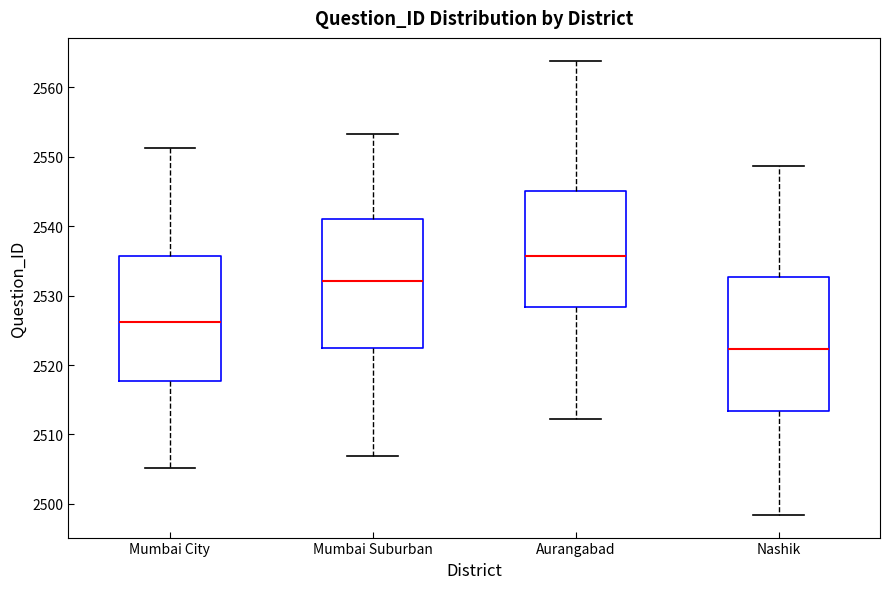

Where is the upper edge of the box for Nashik on the y-axis? The values are not printed on the chart, so give them approximately, as read against the axis.

2533